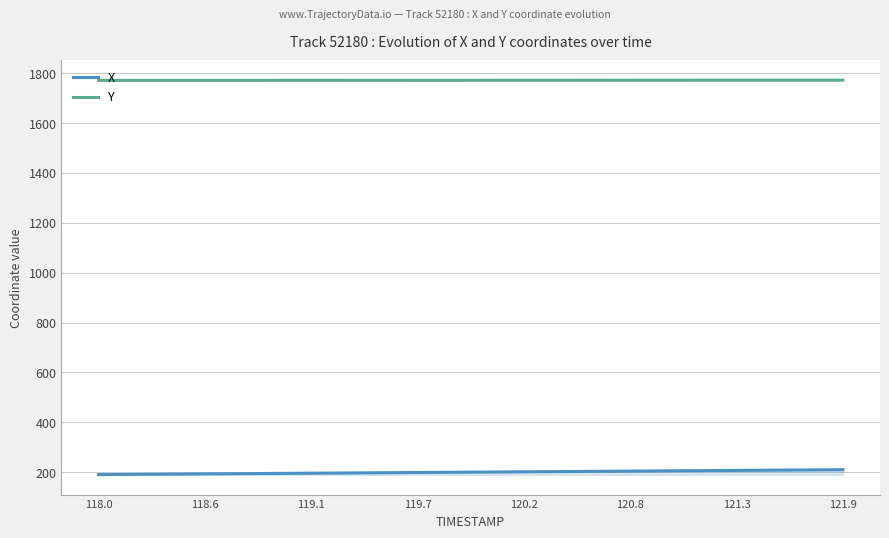

List the series in order of their peak value, lowest first.

X, Y